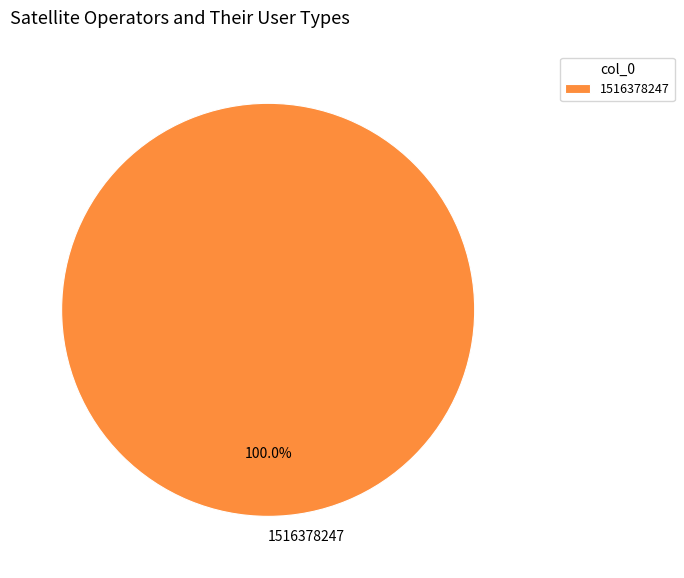

Is there any slice that represents more than half of the pie?

Yes